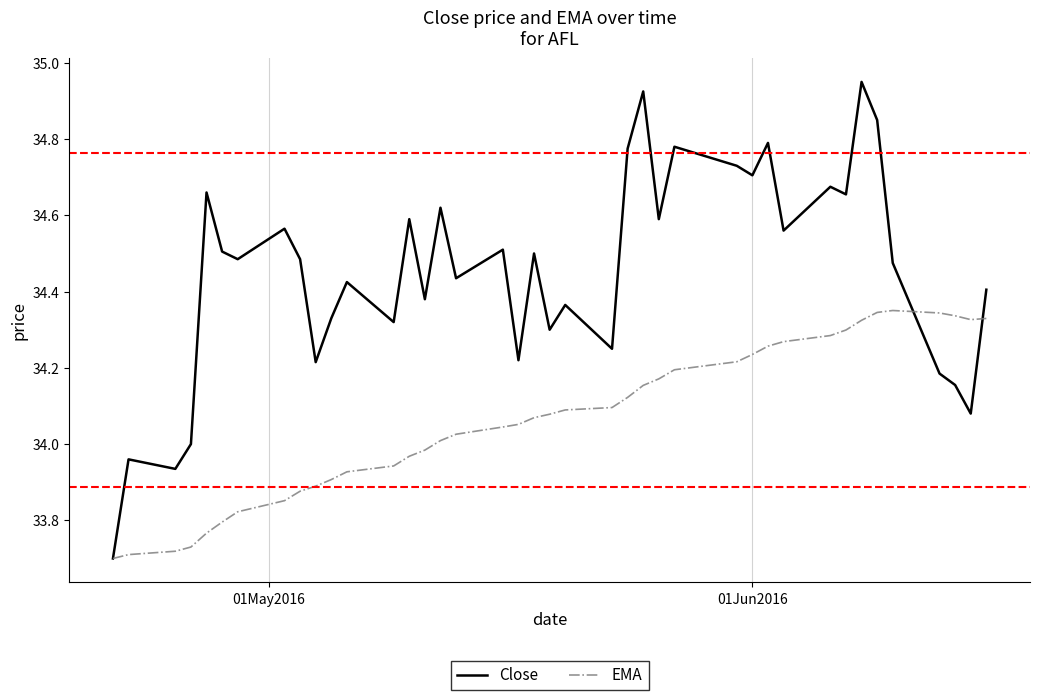

What is the difference between the maximum and second lowest values in the EMA series?

0.6